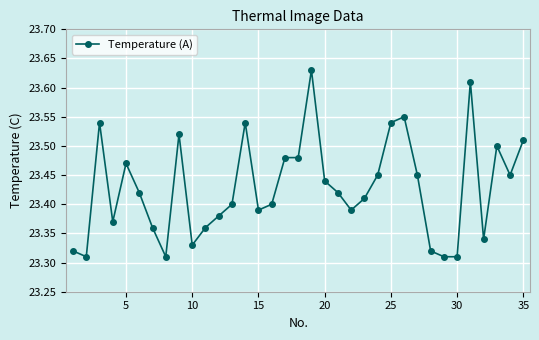

What is the difference between the maximum and minimum values?

0.3